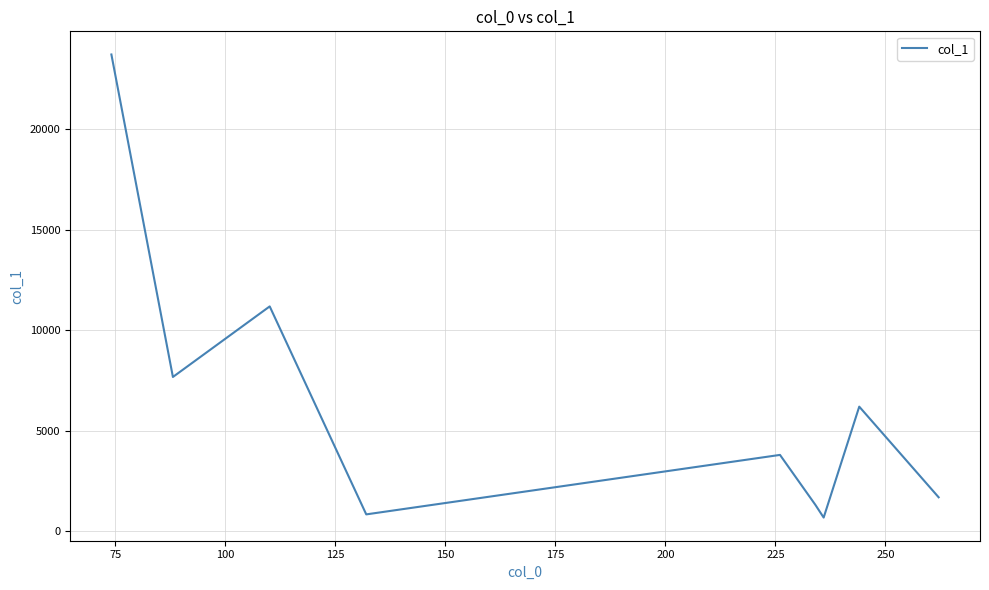

What is the difference between the maximum and minimum values?

23043.6